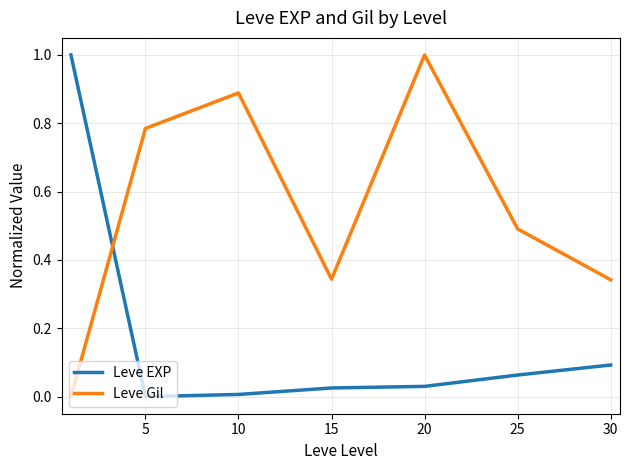

What is the difference between the maximum and minimum values in the Leve EXP series?

1.0